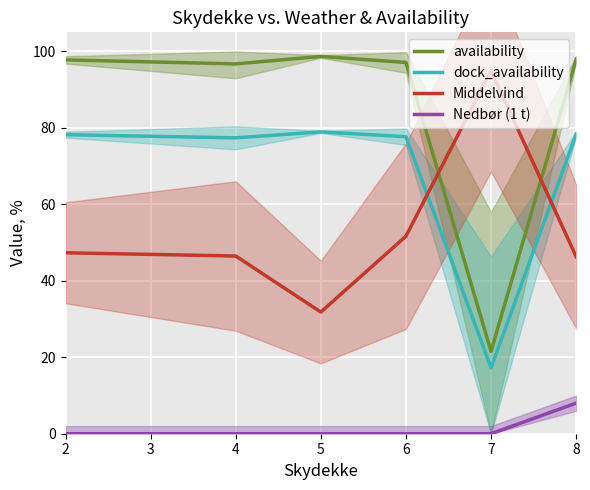

The Nedbør (1 t) series shows 0.0 at 5. True or false?

True